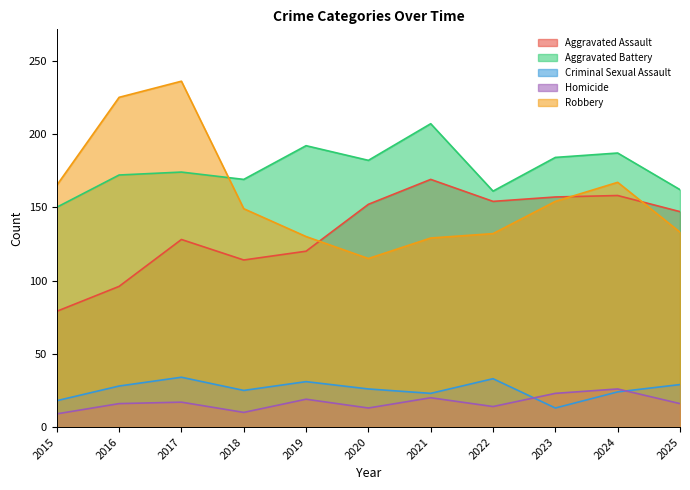

True or false: Criminal Sexual Assault has a value of 33 at 2022.

True